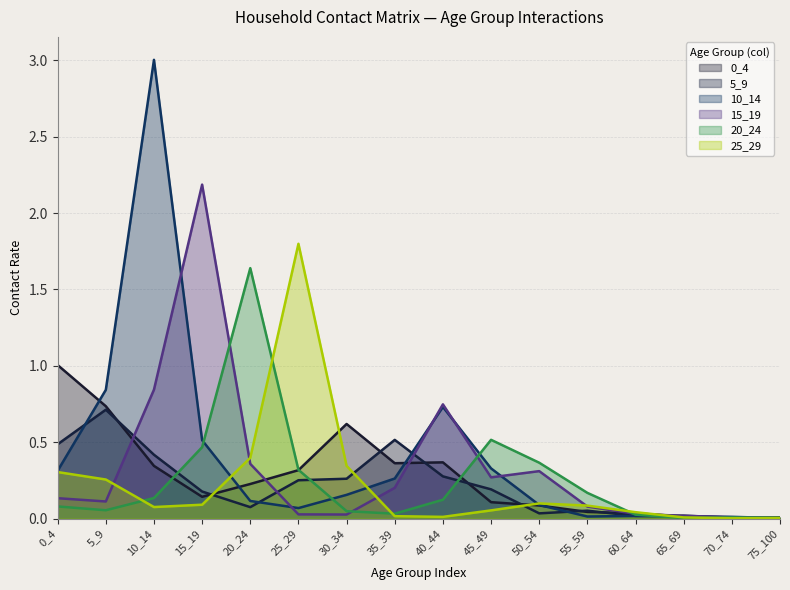

Is it true that 15_19 equals 0.0 at 70_74?

False